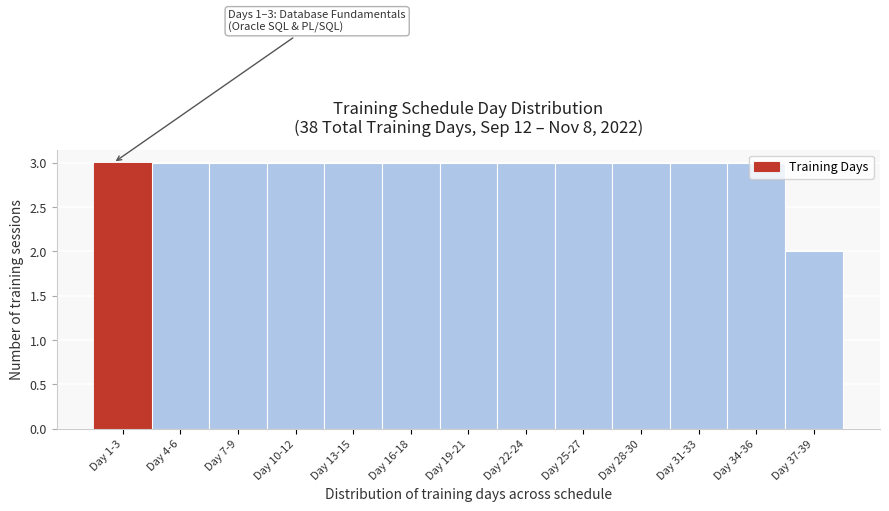

What is the sum of the values at Day 13-15 and Day 37-39?

5